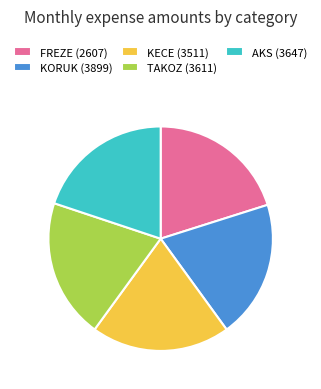

What is the ratio of the value at AKS (3647) to the value at KORUK (3899)?

1.0